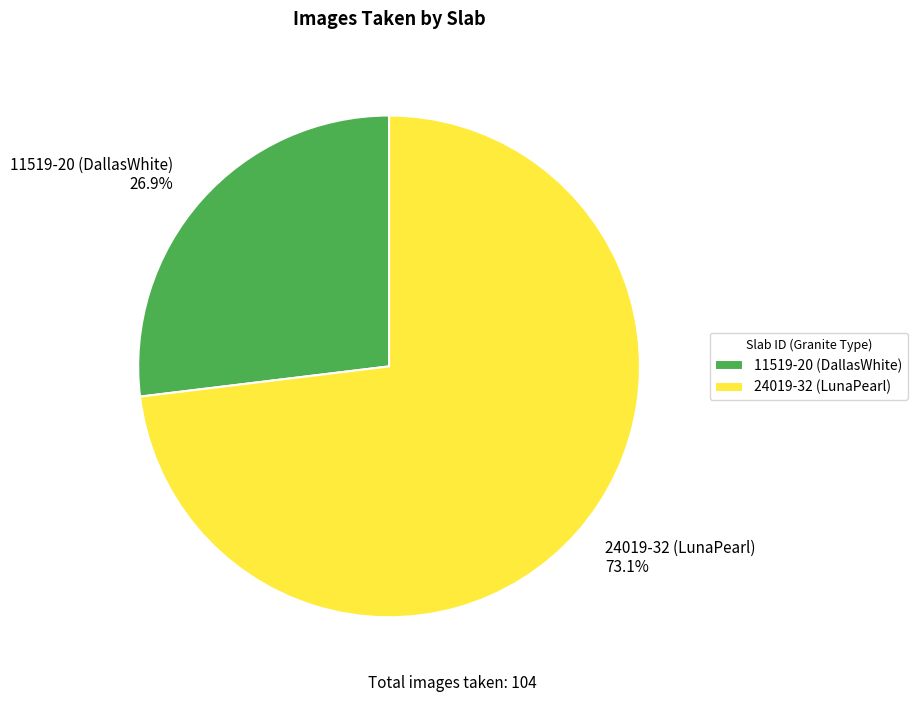

What is the largest slice in the pie chart?

24019-32 (LunaPearl)